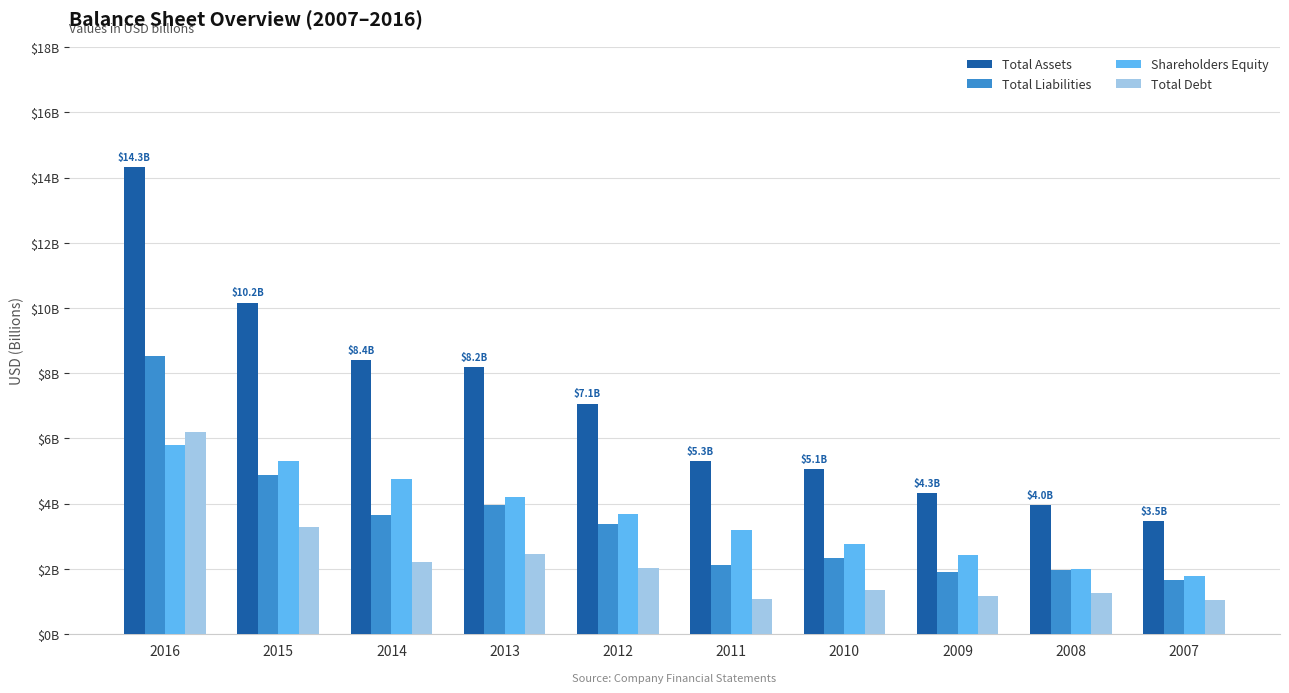

What is the average value of the Total Assets series?

7.0